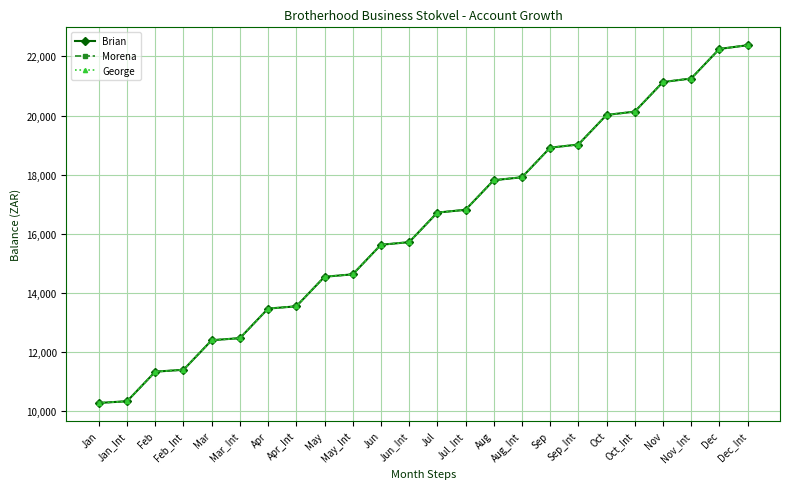

Does the chart have visible grid lines?

Yes